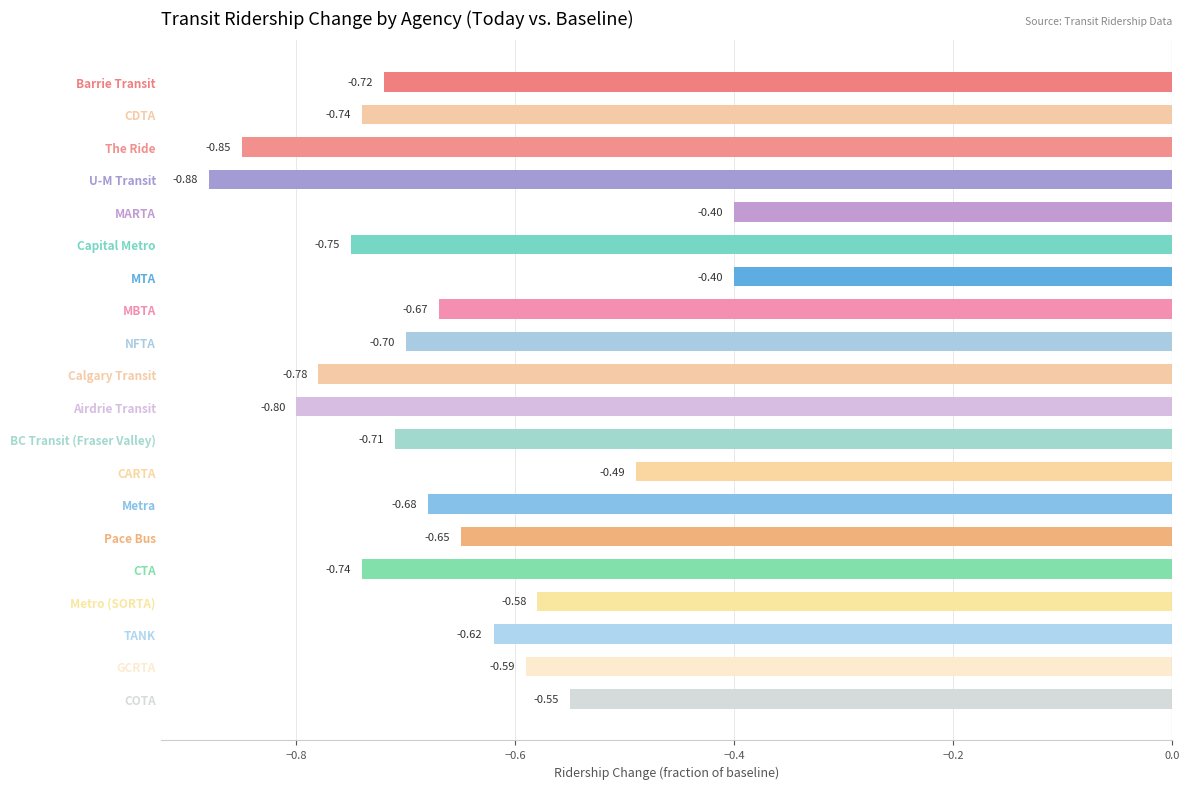

Which has a higher value, Metro (SORTA) or U-M Transit?

Metro (SORTA)